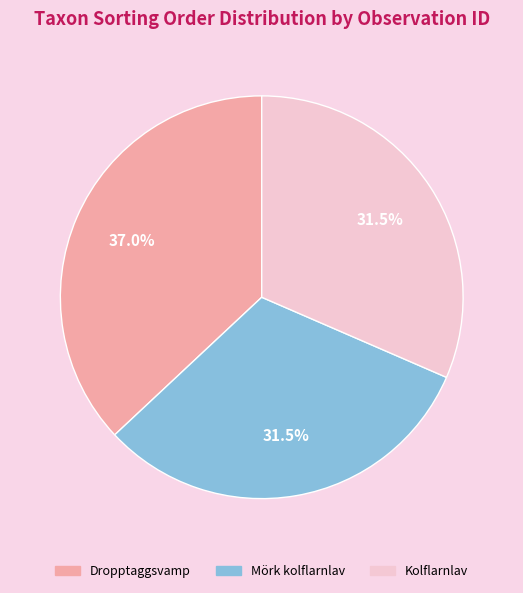

Is there any slice that represents more than half of the pie?

No